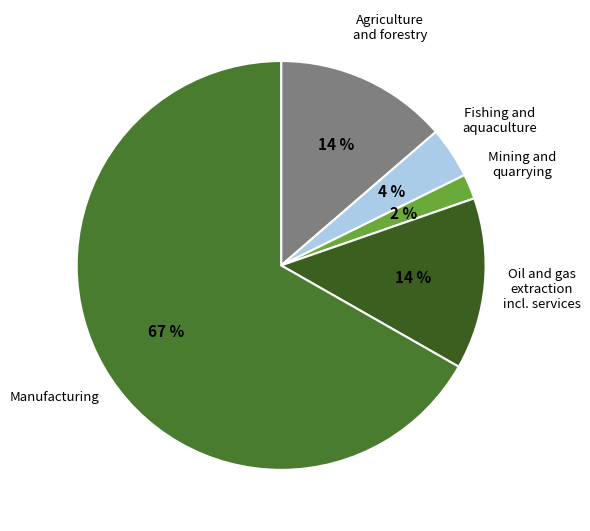

How many segments does this pie chart have?

5